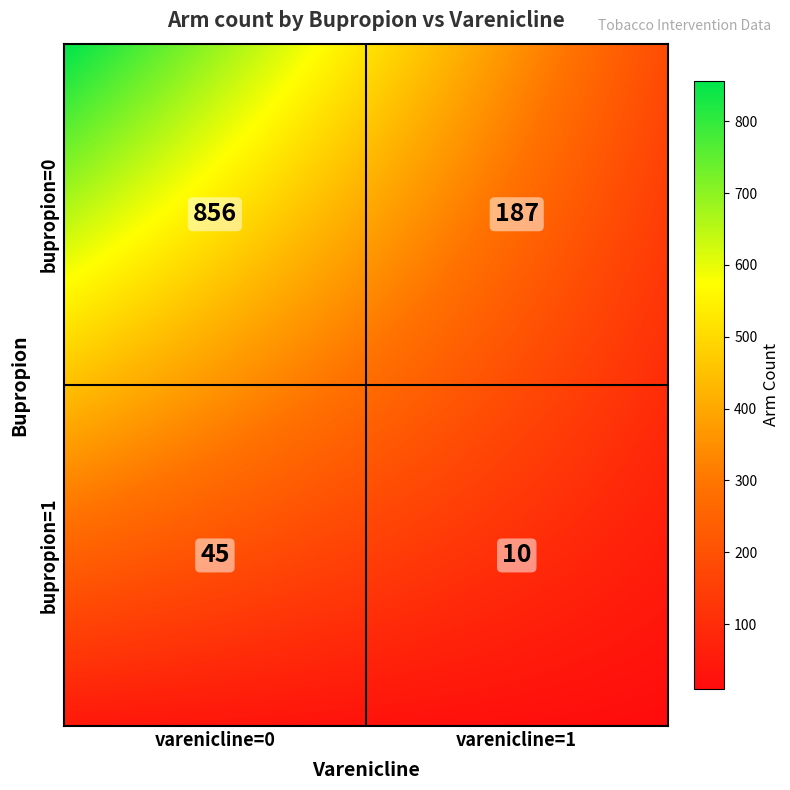

What is the change in value from bupropion=0,varenicline=1 to bupropion=1,varenicline=0?

-142